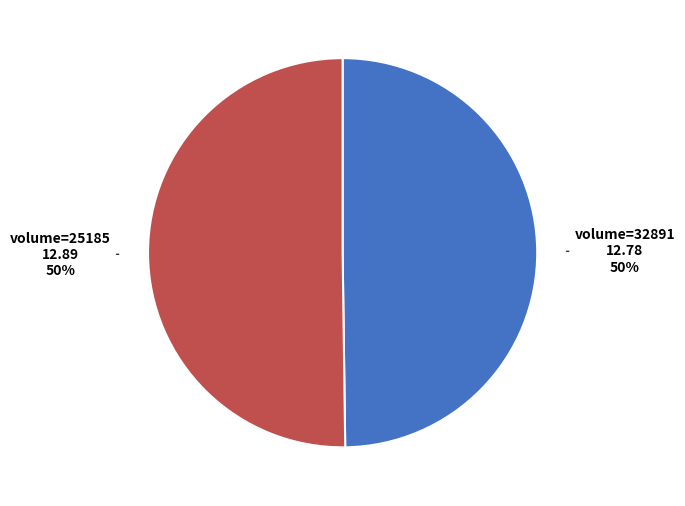

To the nearest percent, what is the average slice percentage?

50%